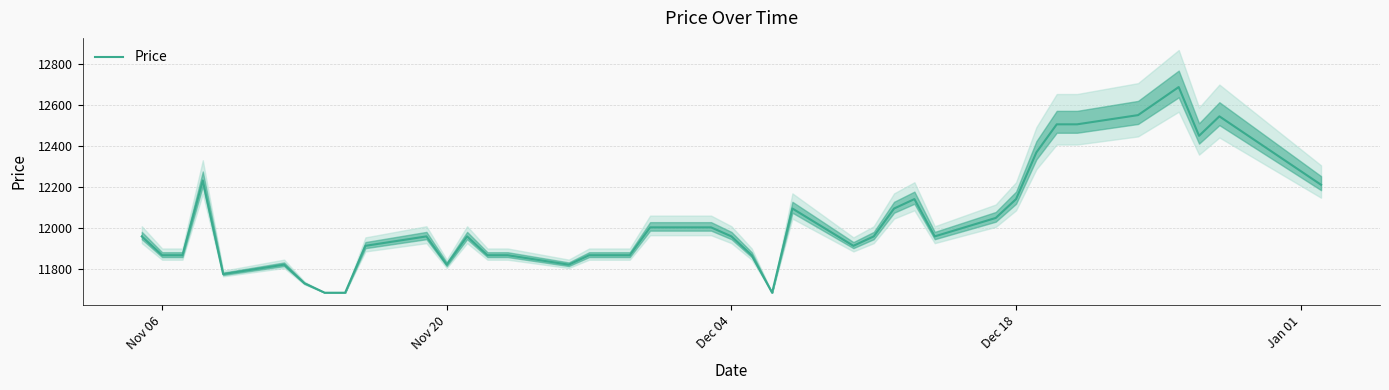

What is the maximum value for Price?

12688